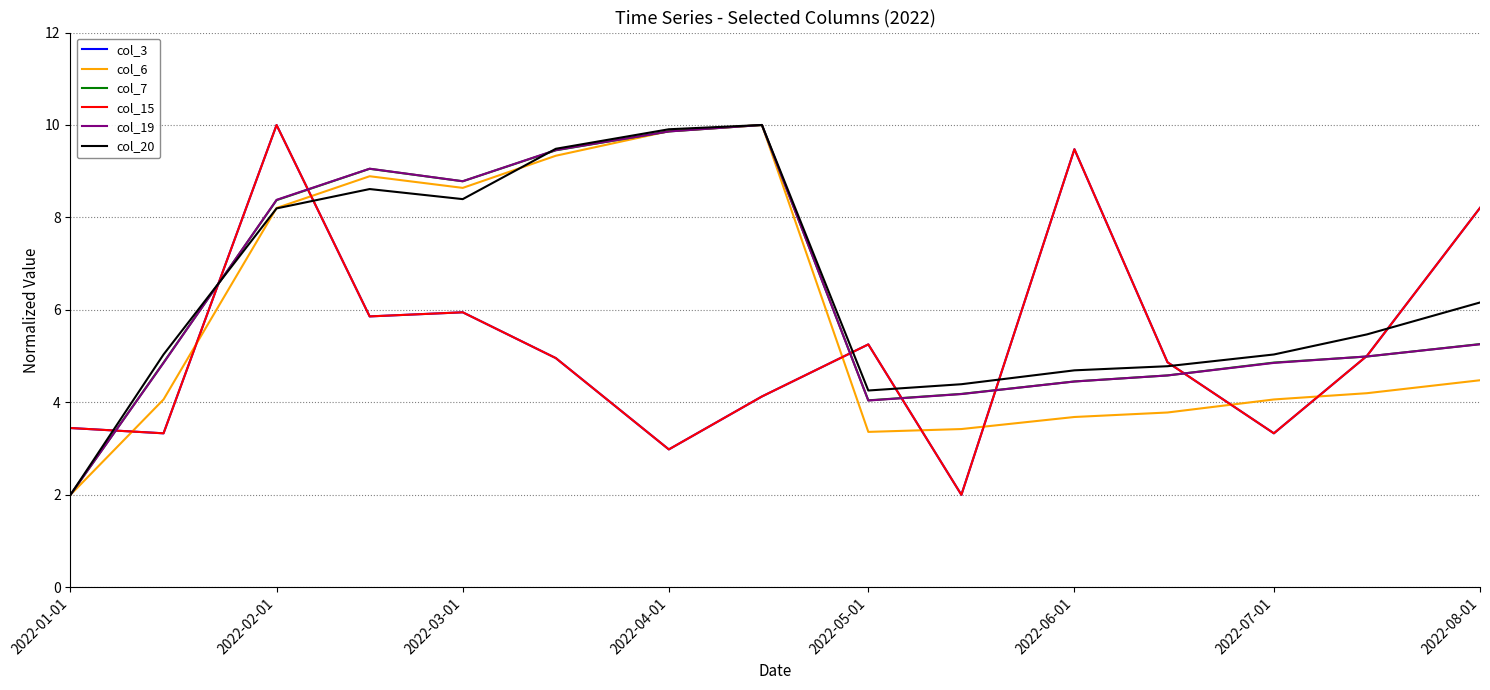

Is this an area chart (filled region under the line)?

No